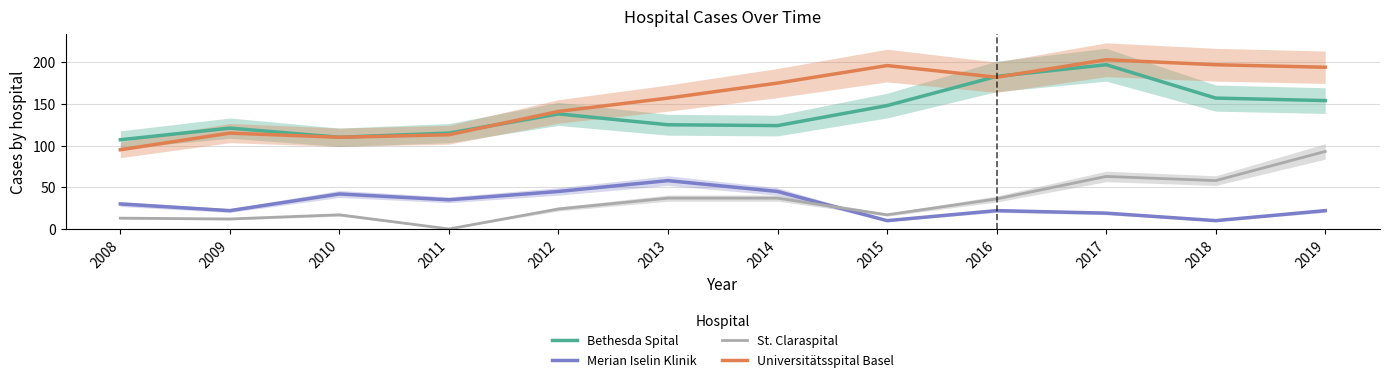

Reading left to right, what are all the values shown in this chart?

Bethesda Spital: 107	121	110	115	138	125	124	148	183	197	157	154
Merian Iselin Klinik: 30	22	42	35	45	58	45	10	22	19	10	22
St. Claraspital: 13	12	17	0	24	37	37	17	36	63	58	93
Universitätsspital Basel: 95	115	110	113	141	157	175	196	182	203	197	194